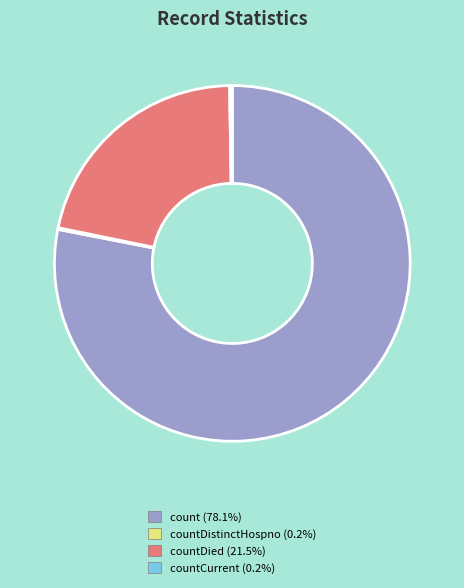

Is there any slice that represents more than half of the pie?

Yes